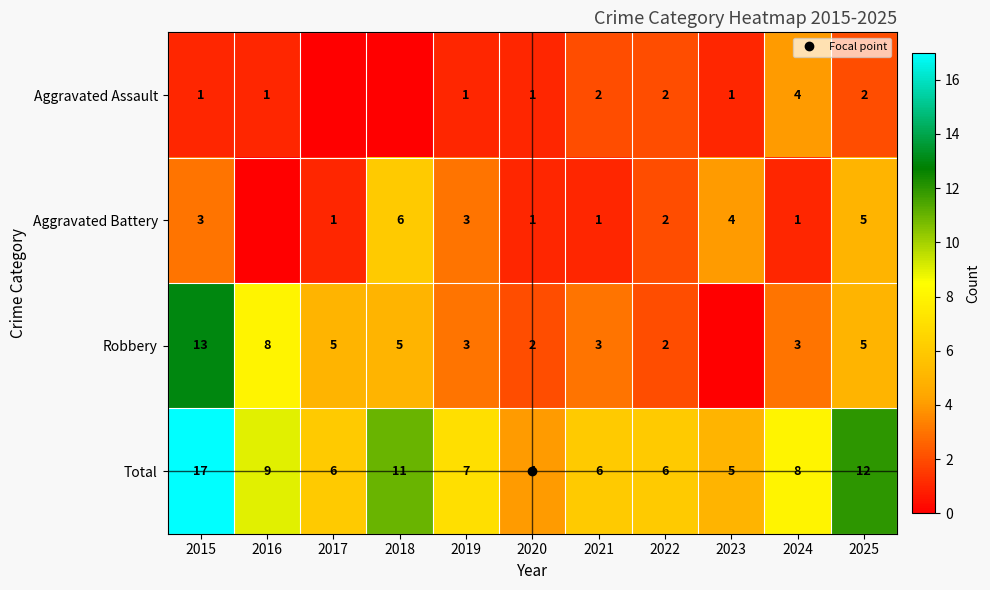

Count the number of categories in the chart.

11